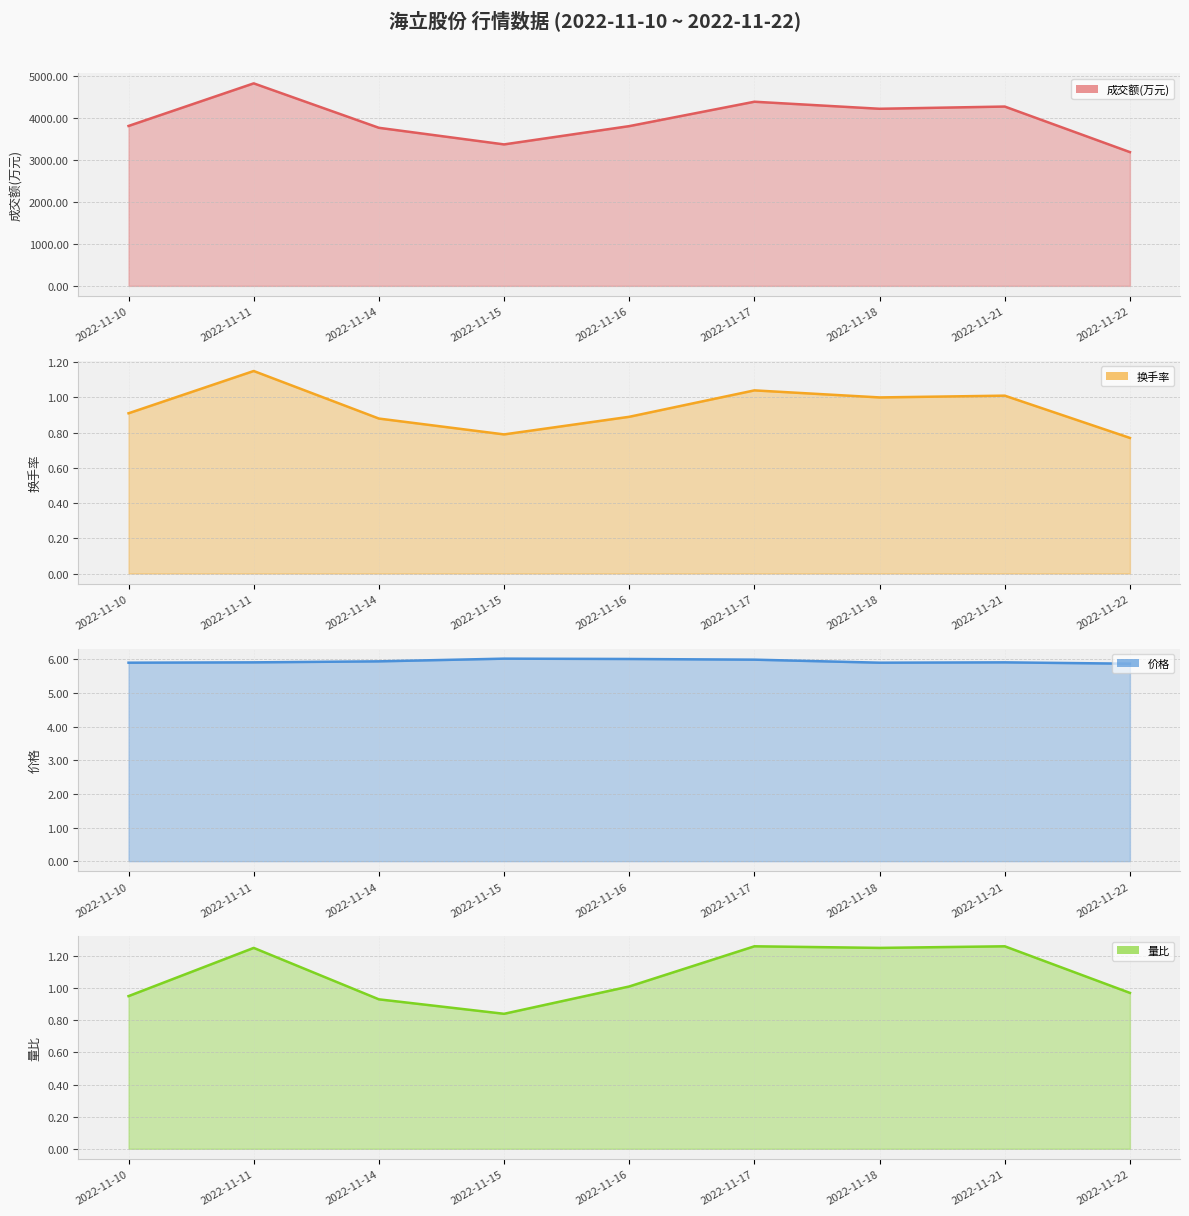

The value of 成交额(万元) (line) at 2022-11-18 is 4225.0. True or false?

True